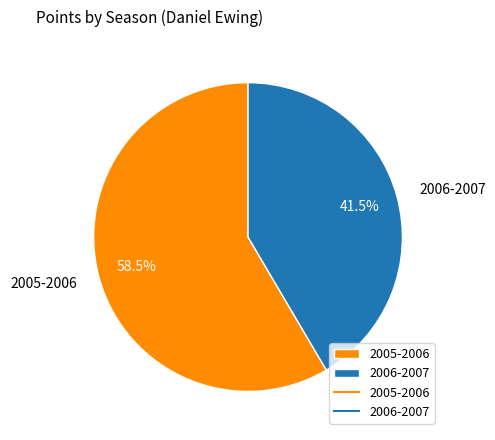

True or false: 2005-2006 accounts for 44% of the total.

False